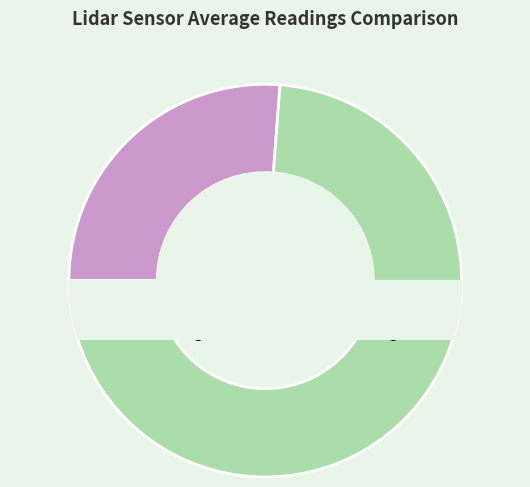

How many segments does this pie chart have?

2